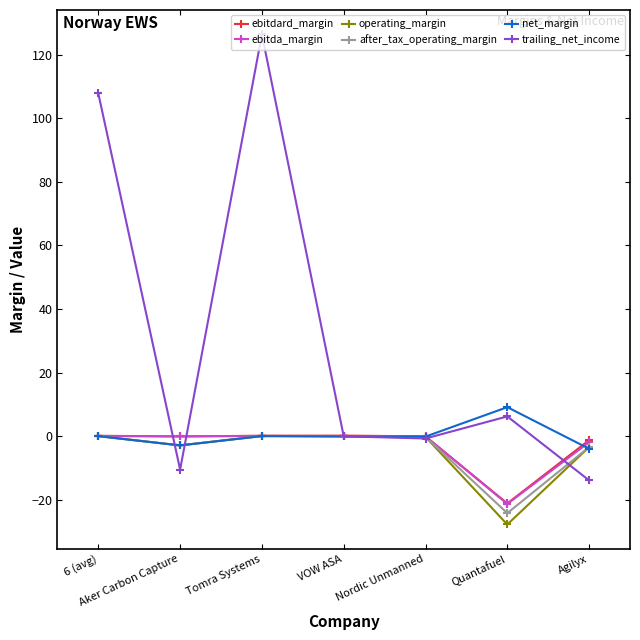

How many series are shown in this chart?

6